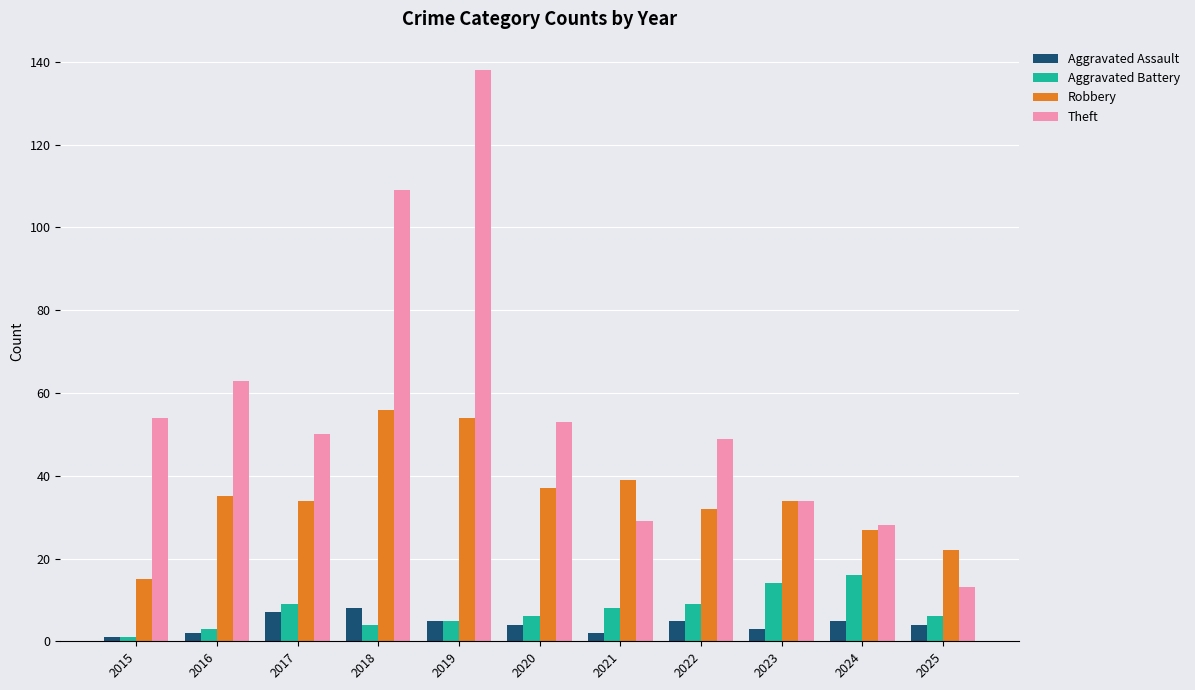

At which label does Theft reach its minimum?

2025